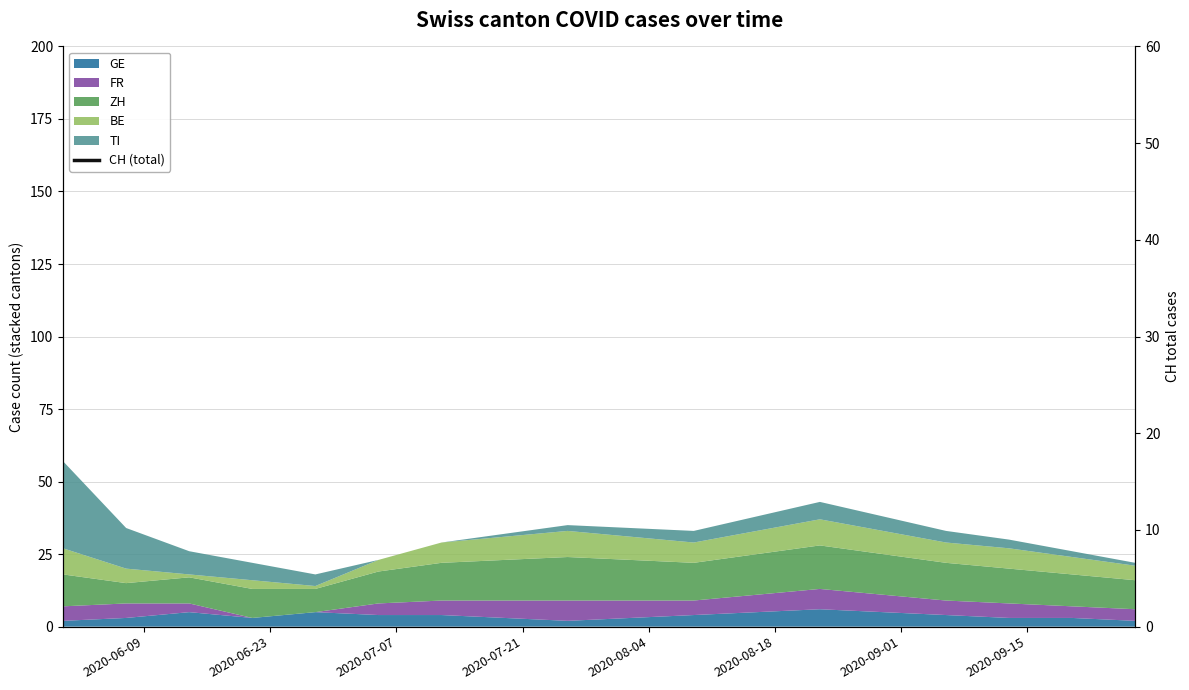

True or false: the data shows 166 at 13.

False